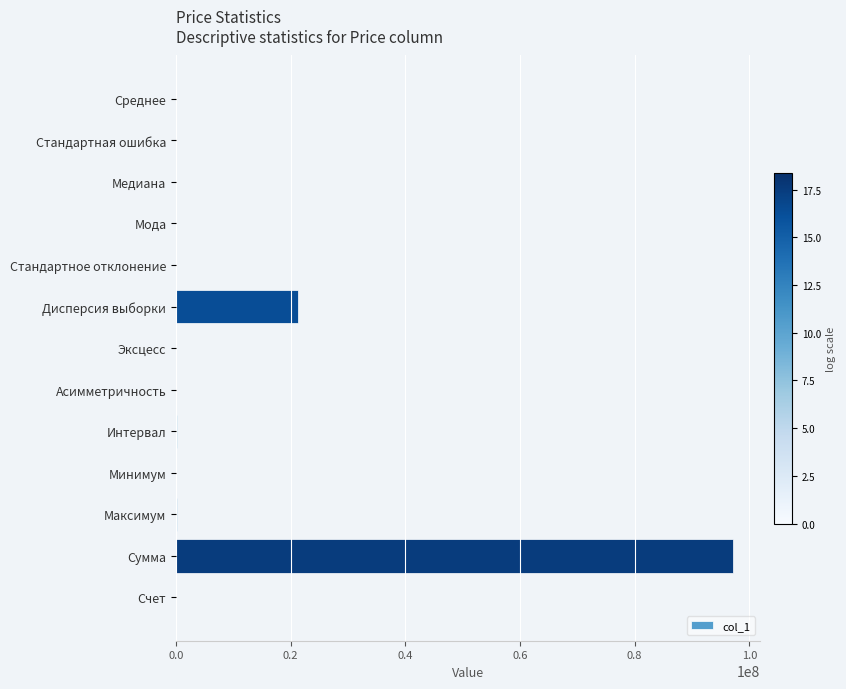

Which label corresponds to the largest value in the chart?

Сумма